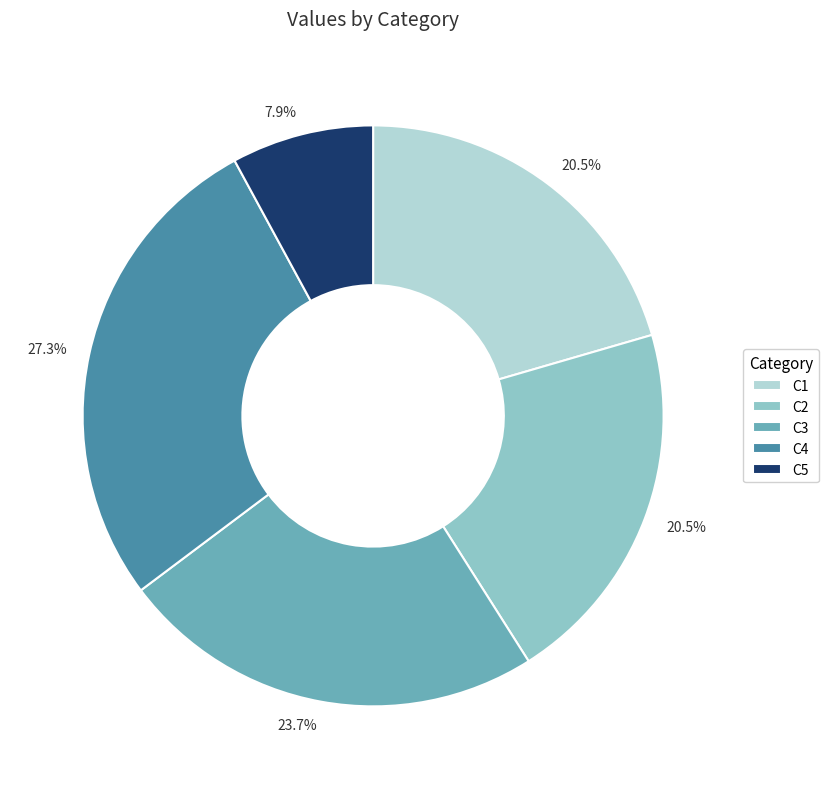

Does any single category account for the majority?

No